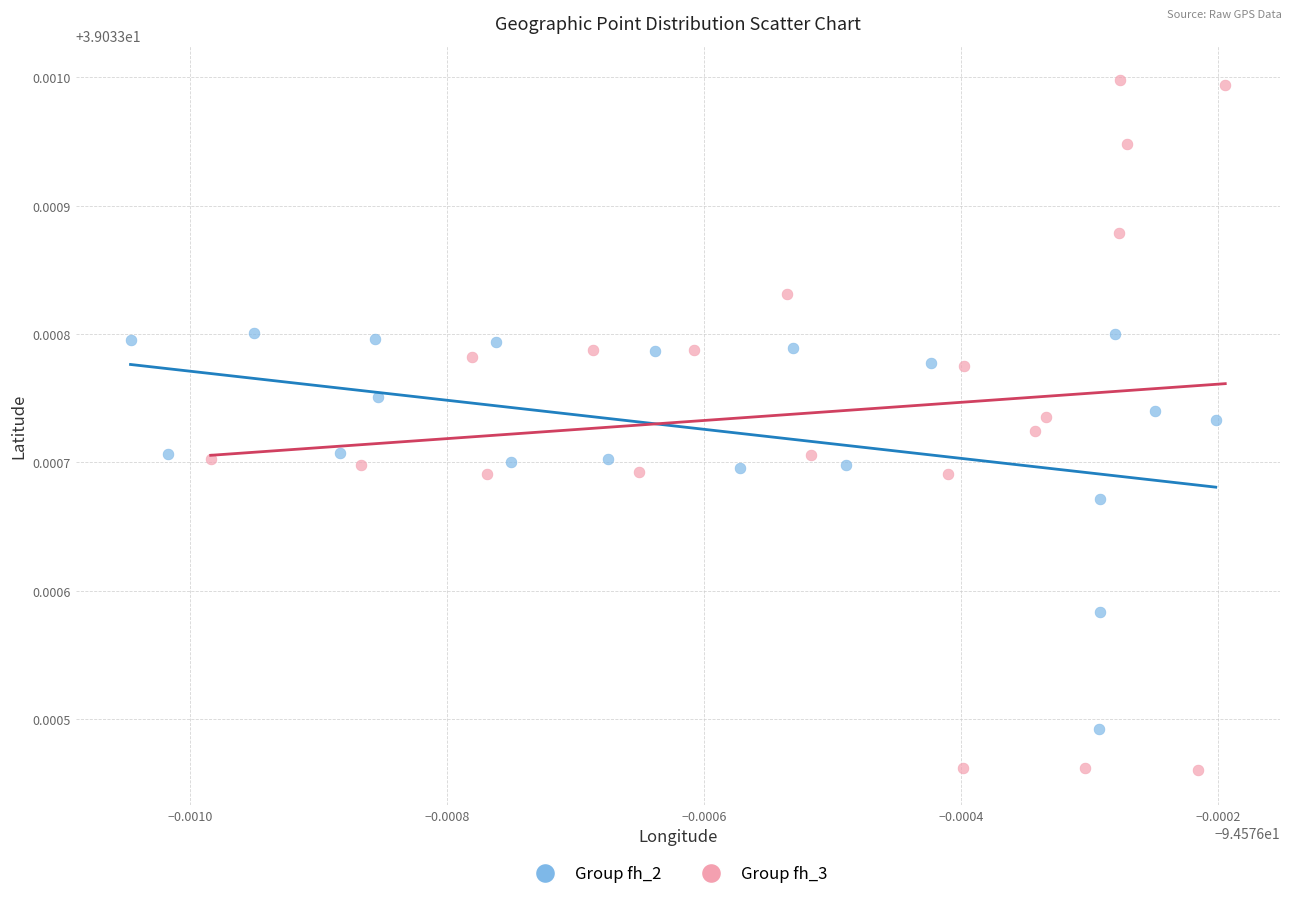

Which series reaches the maximum Y coordinate?

Group fh_3